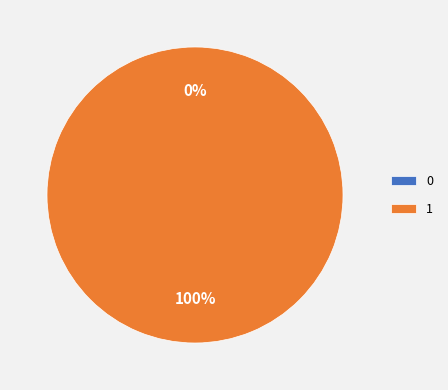

To the nearest percent, what is the difference between the 0 and 1 slice percentages?

100%